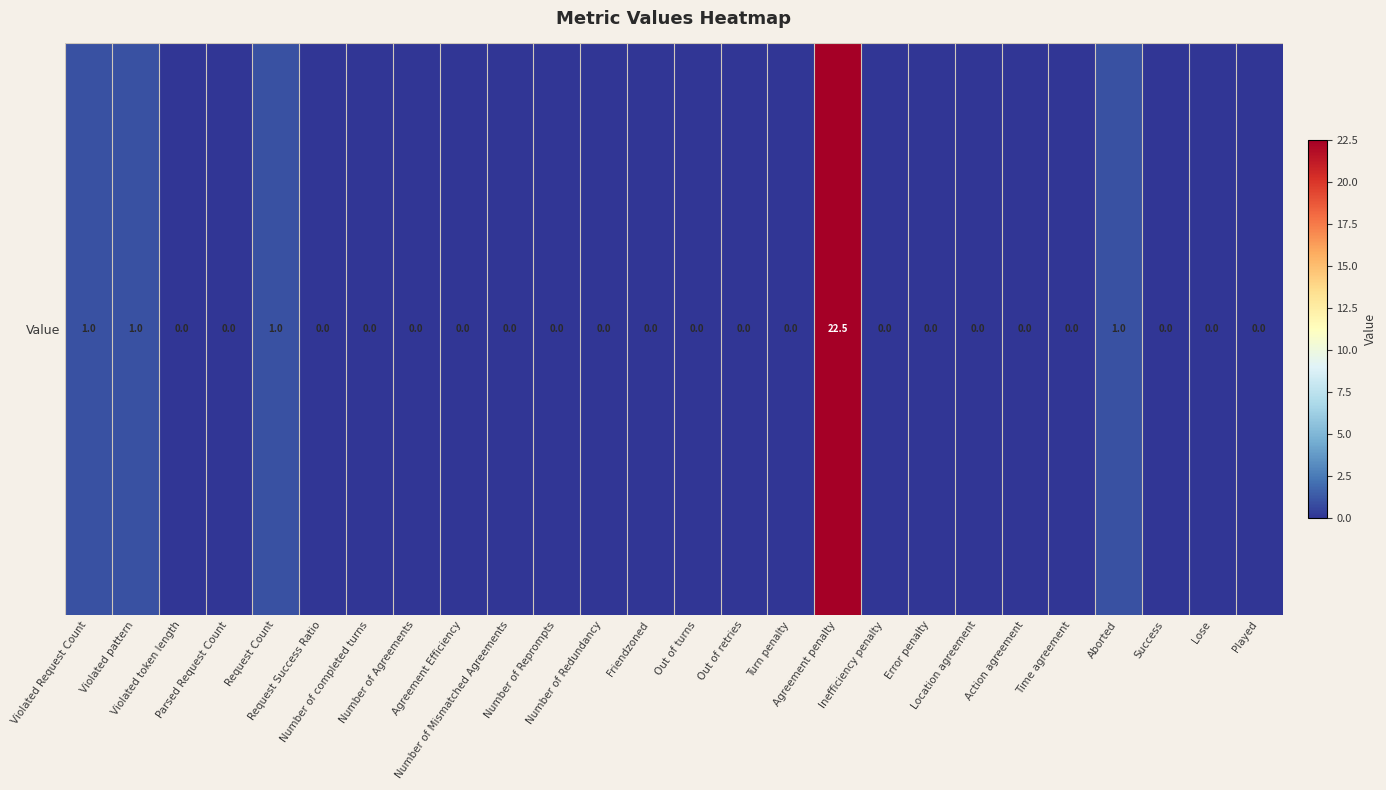

What is the difference between the maximum and minimum values?

22.5